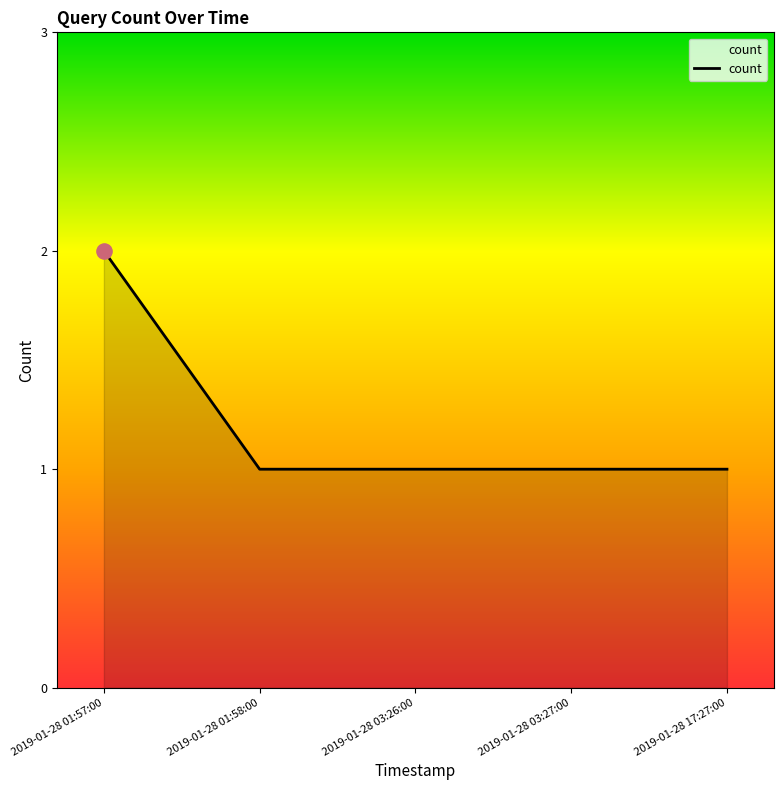

Between 2019-01-28 01:57:00 and 2019-01-28 17:27:00, which is larger?

2019-01-28 01:57:00